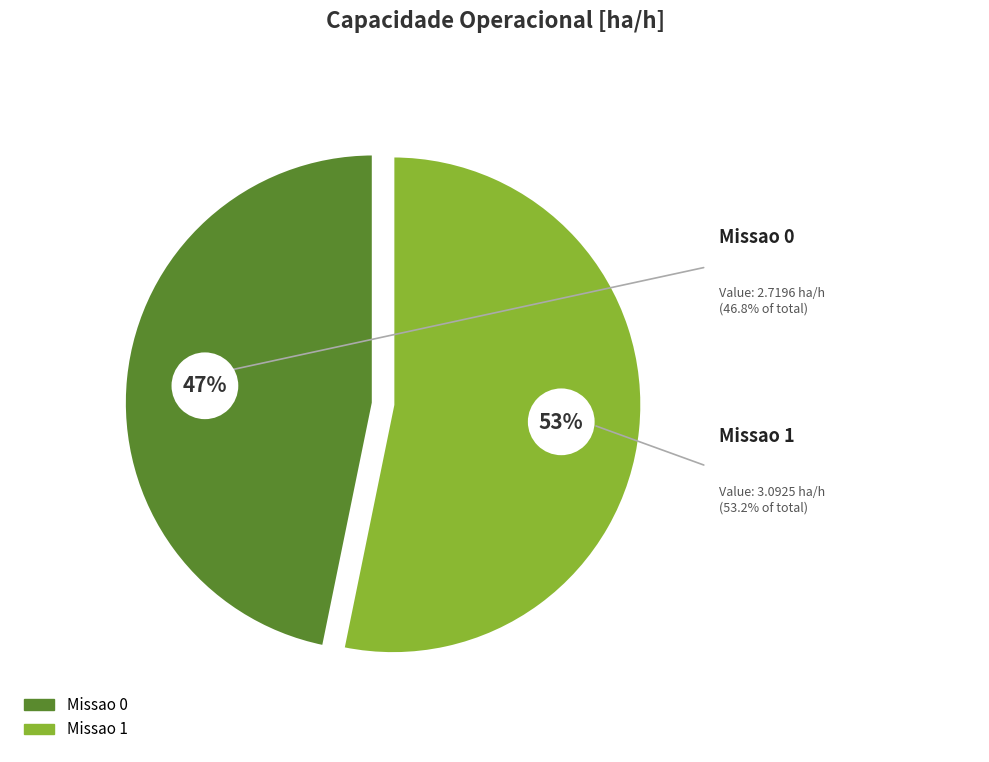

To the nearest percent, what is the average slice percentage?

50%